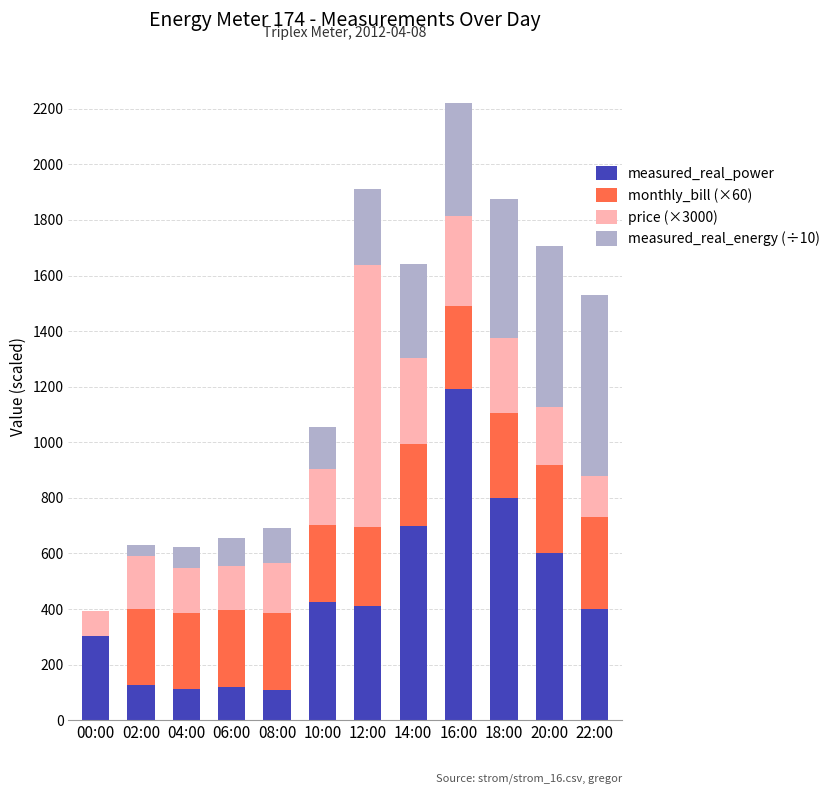

What is the total value across all series at 04:00?

624.0